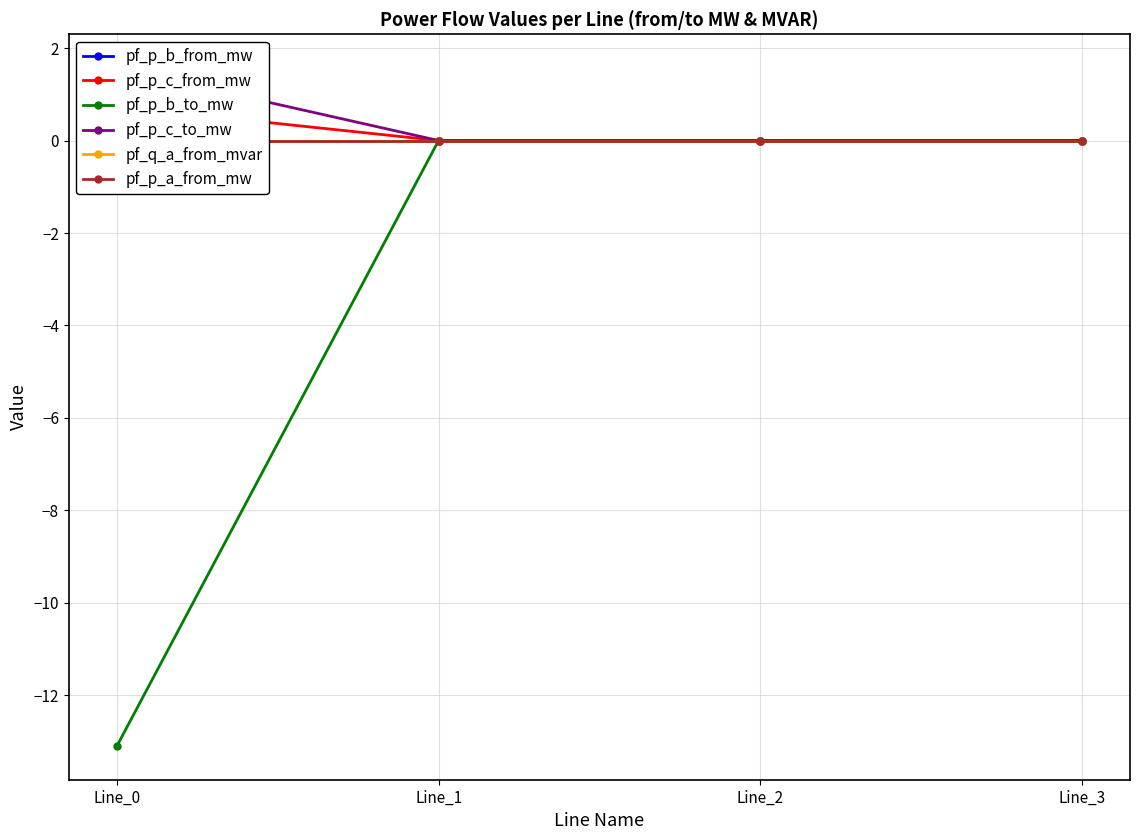

How many lines are shown in the chart?

6